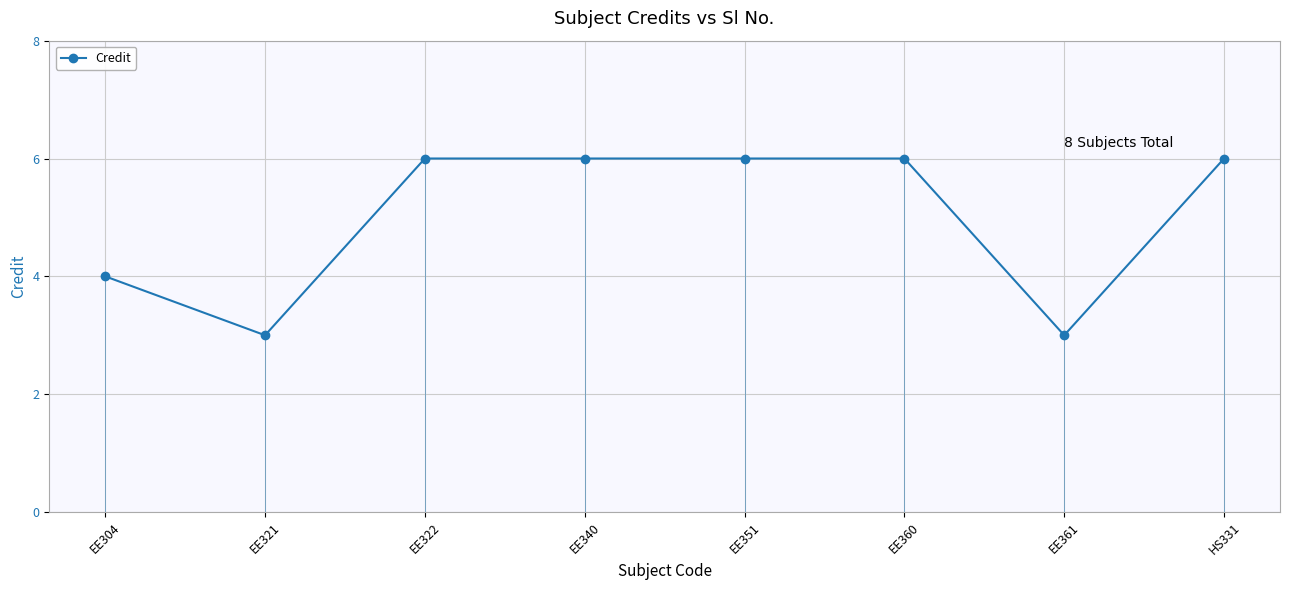

Does the chart display data point markers on the line(s)?

Yes